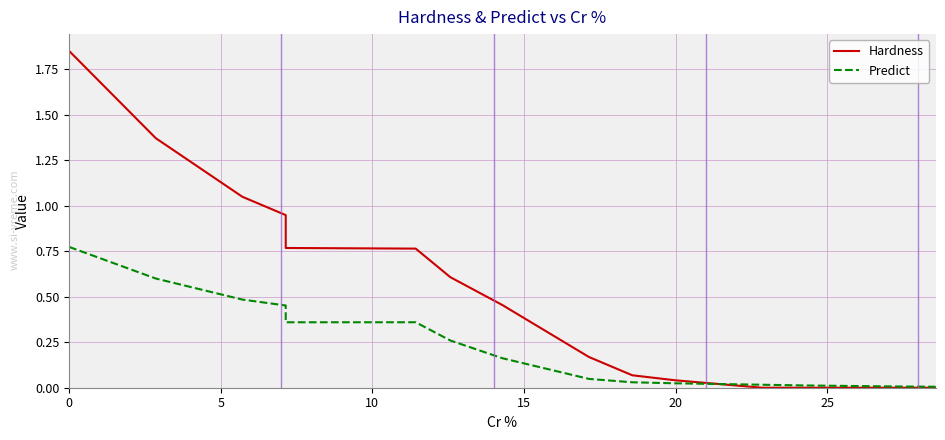

How many lines are shown in the chart?

2